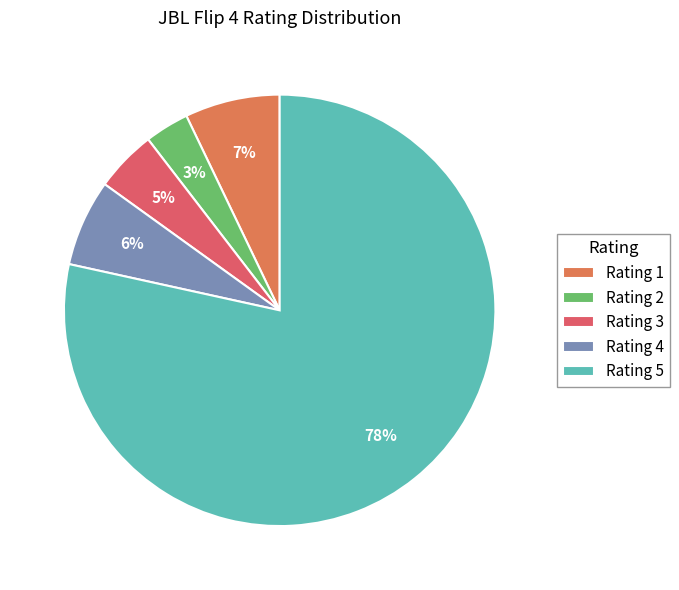

Count the number of slices in the pie.

5